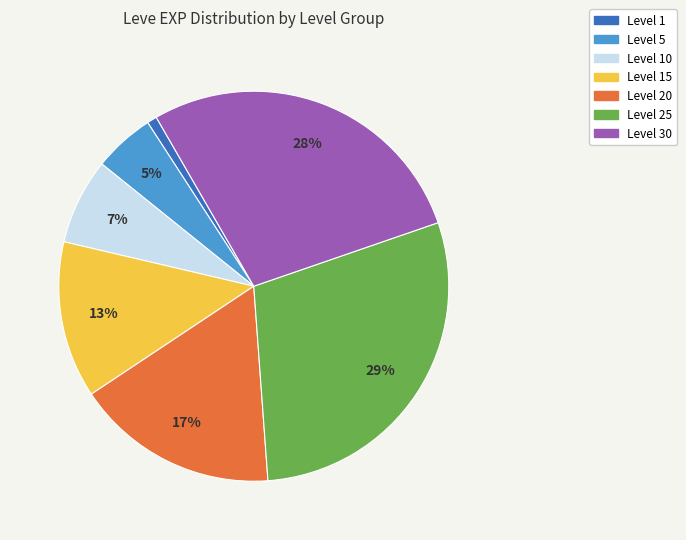

True or false: Level 20 accounts for 12% of the total.

False